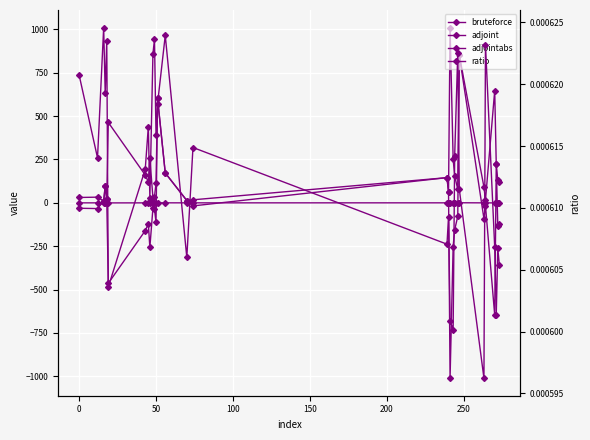

At how many categories does at least one series exceed 961?

1